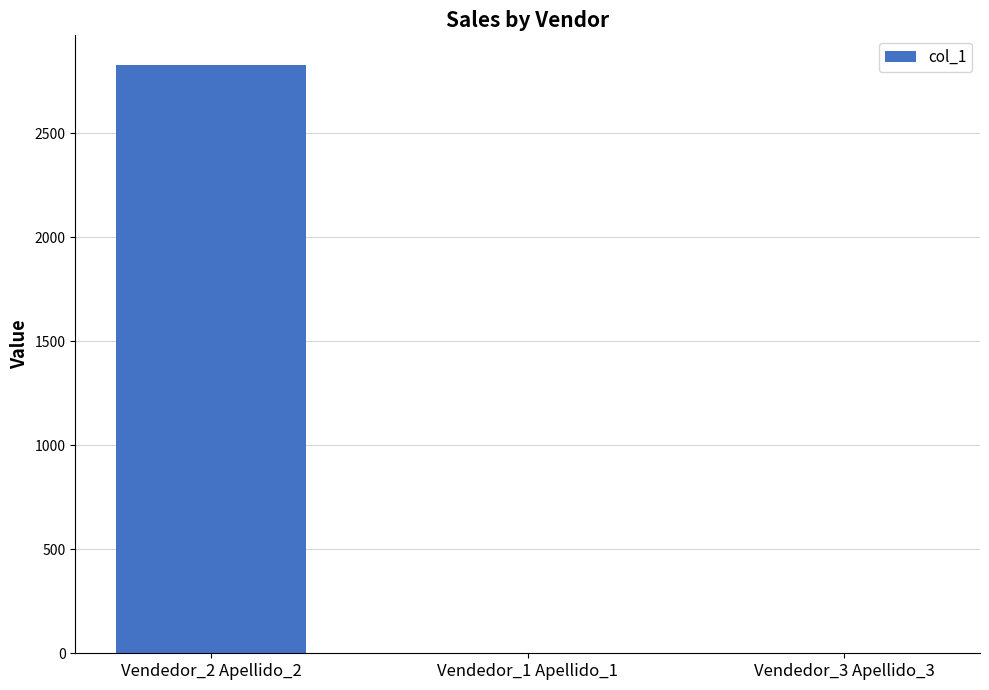

The value at Vendedor_3 Apellido_3 is 0.0. True or false?

True